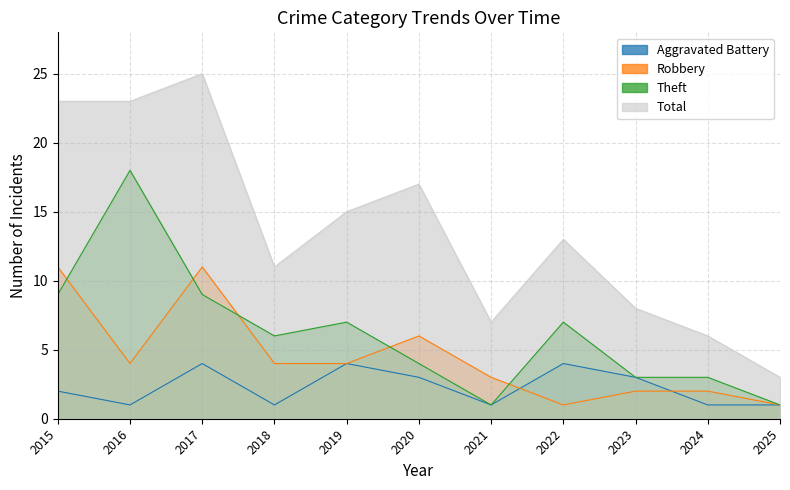

Reading left to right, transcribe all the data shown in this chart.

Aggravated Battery: 2	1	4	1	4	3	1	4	3	1	1
Robbery: 11	4	11	4	4	6	3	1	2	2	1
Theft: 9	18	9	6	7	4	1	7	3	3	1
Total: 23	23	25	11	15	17	7	13	8	6	3